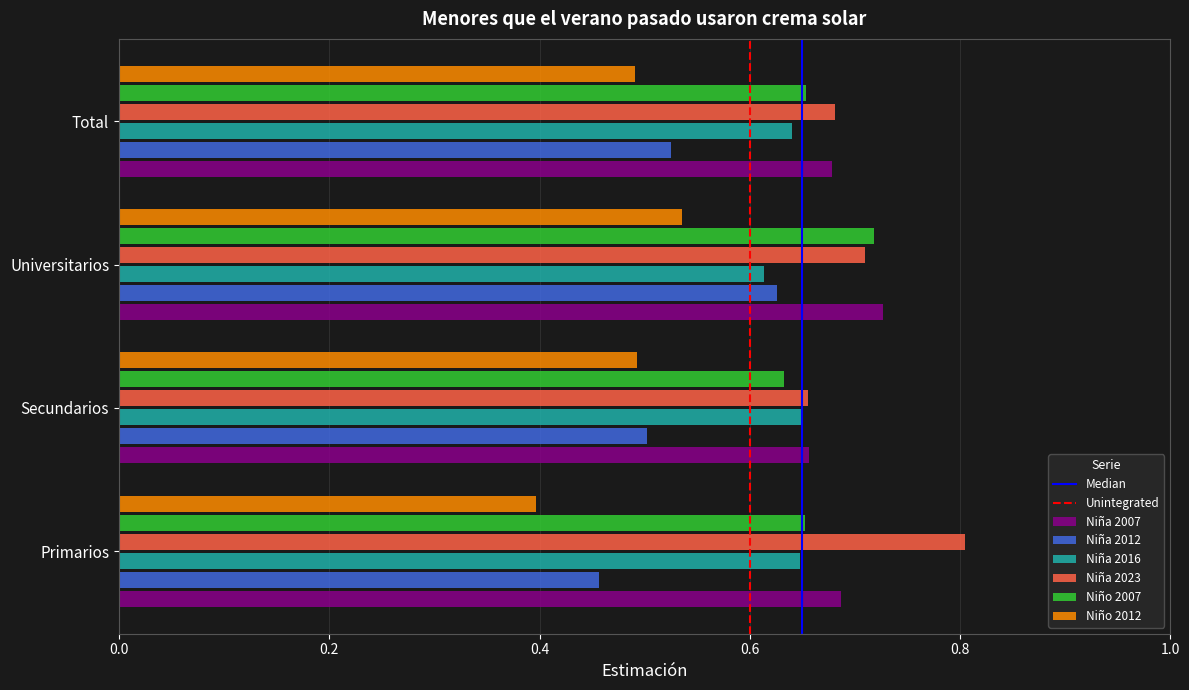

What is the approximate value of Niña 2023 at Primarios?

0.8